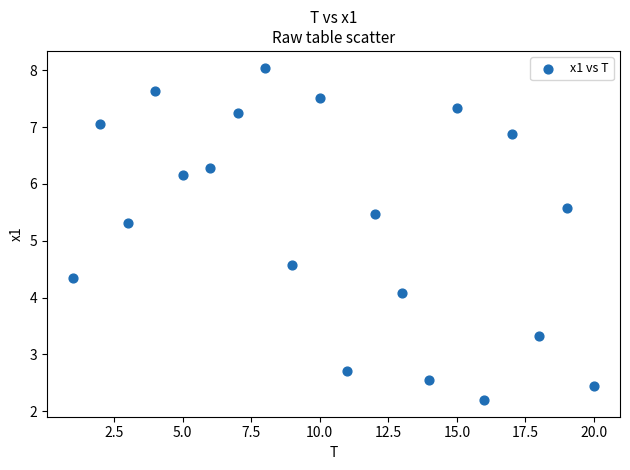

What is the range of Y values (max minus min)?

5.9